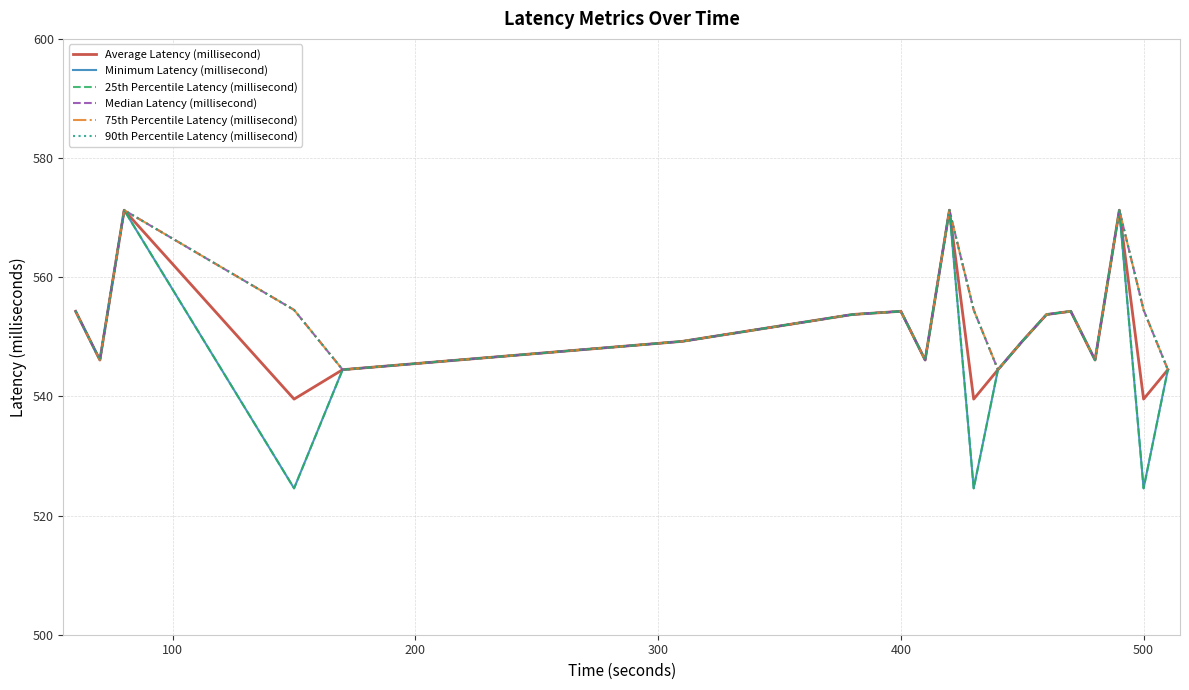

True or false: 75th Percentile Latency (millisecond) and Minimum Latency (millisecond) cross at least once.

False